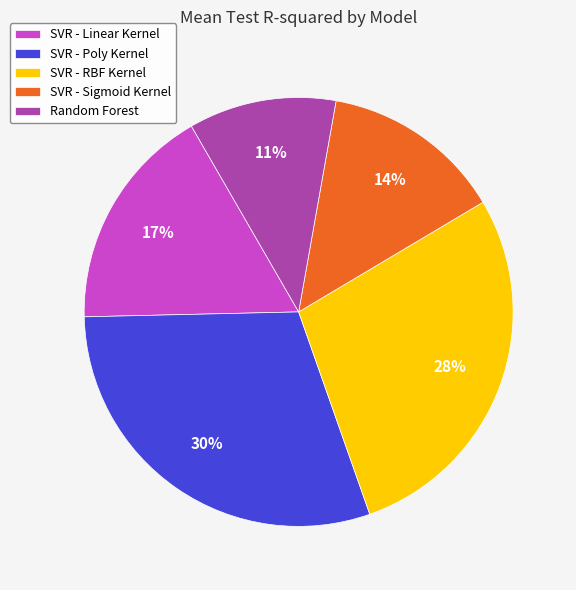

Is there any slice that represents more than half of the pie?

No